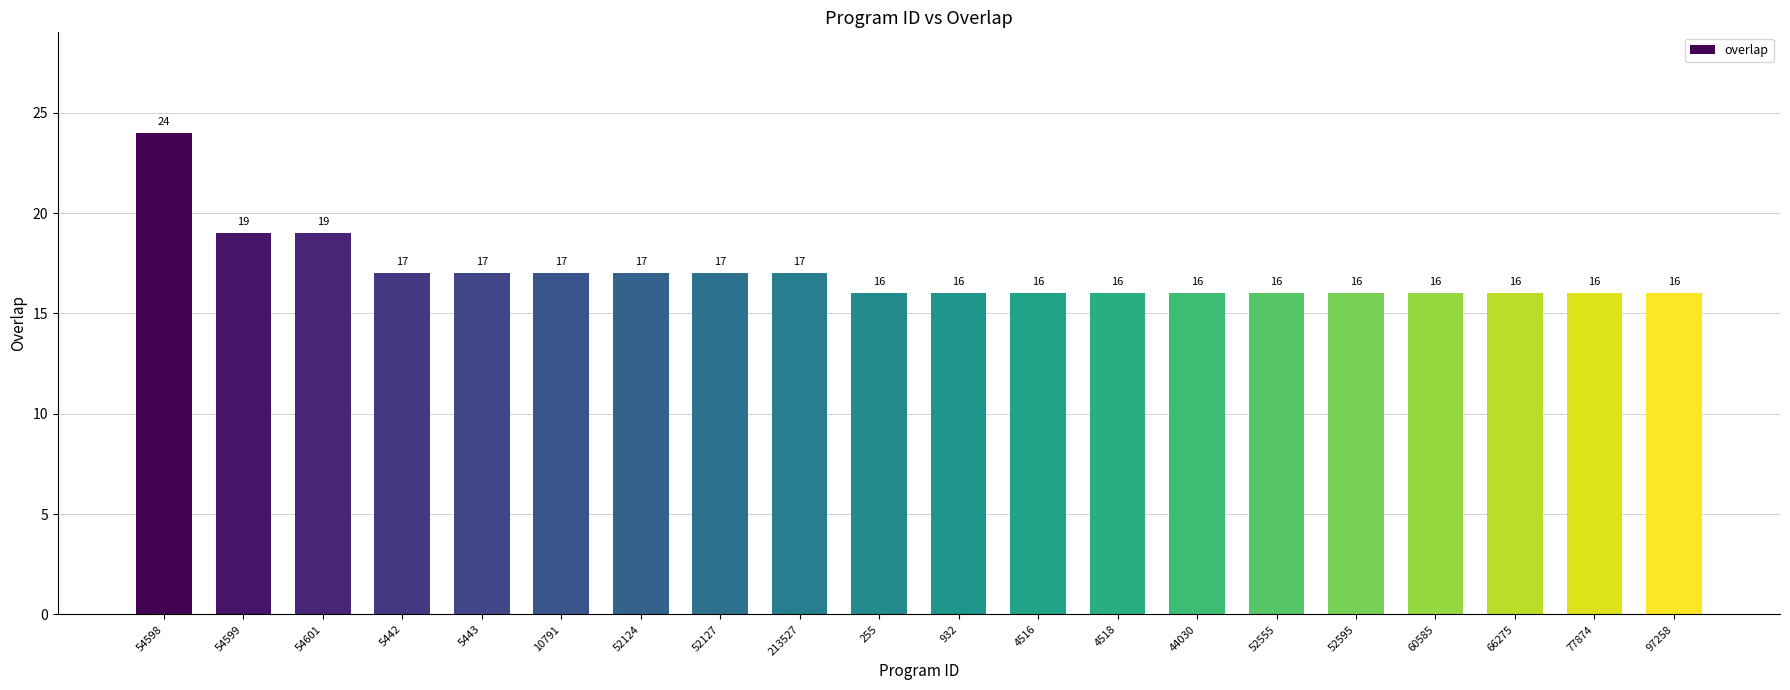

Which has a higher value, 10791 or 54599?

54599